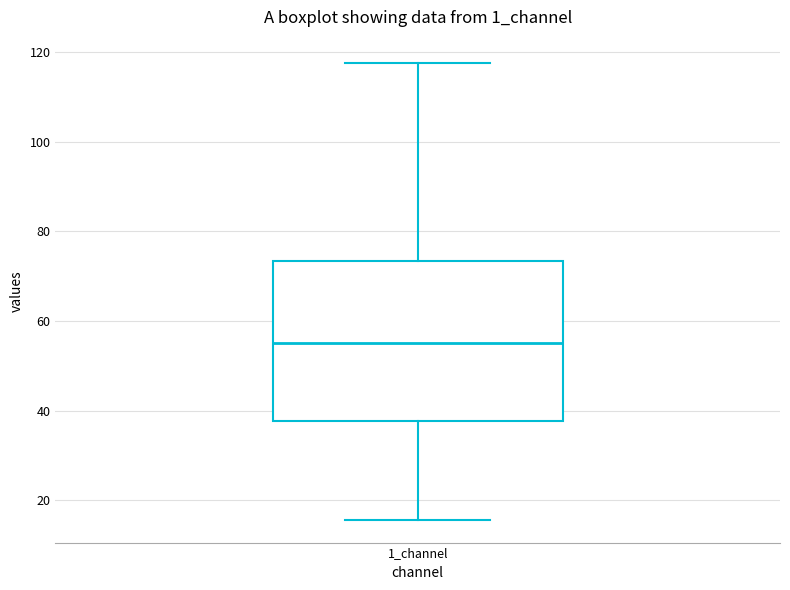

Read this box plot against the y-axis: the position of the median line, the range covered by the box, and the ends of both whiskers. The values are not printed on the chart, so give them approximately, as read against the axis.

median 56, box 38 to 74, whiskers 16 to 118